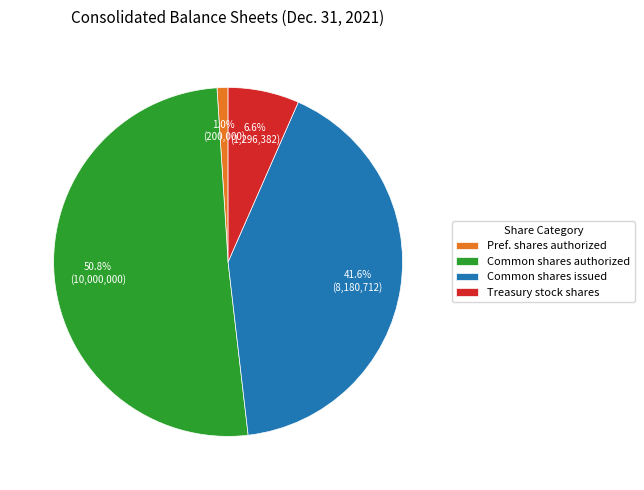

Rank the categories by value from lowest to highest.

Pref. shares authorized, Treasury stock shares, Common shares issued, Common shares authorized